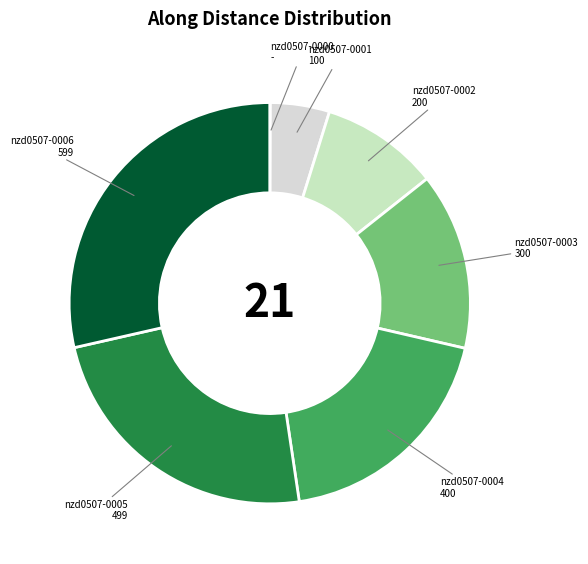

True or false: nzd0507-0005 accounts for 24% of the total.

True